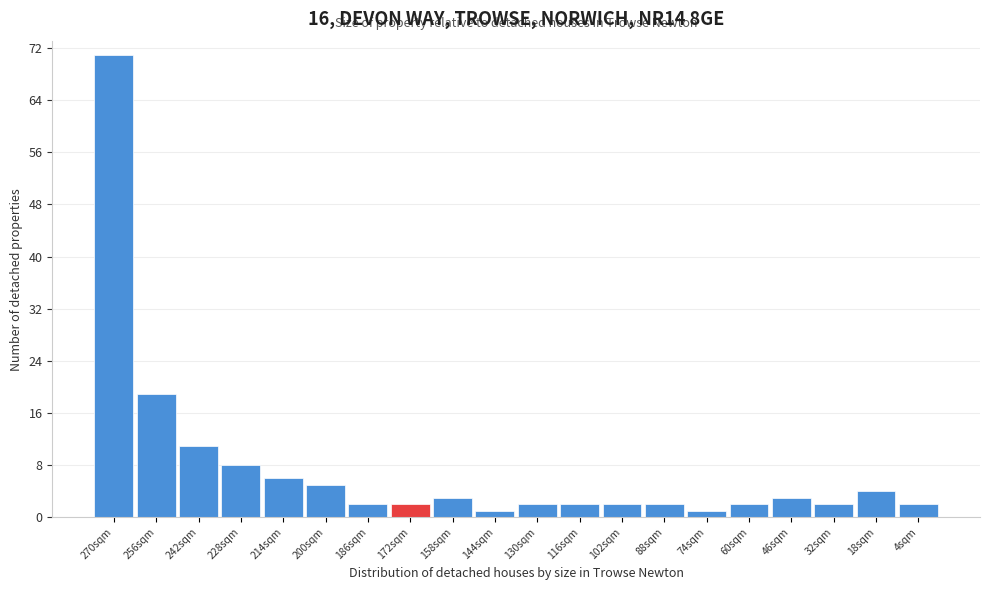

Reading left to right, what are all the values shown in this chart?

71	19	11	8	6	5	2	2	3	1	2	2	2	2	1	2	3	2	4	2